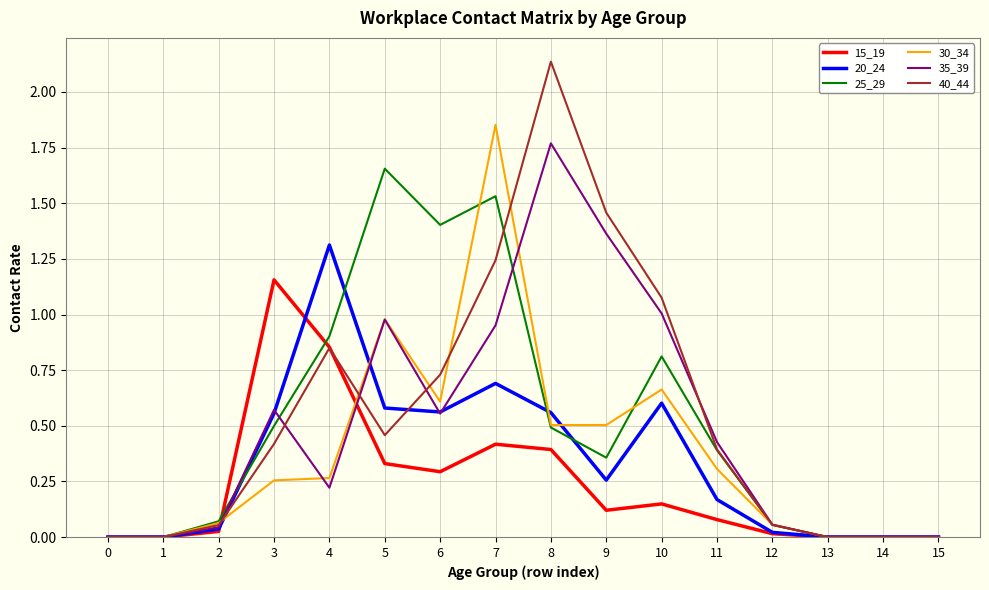

Is this an area chart (filled region under the line)?

No